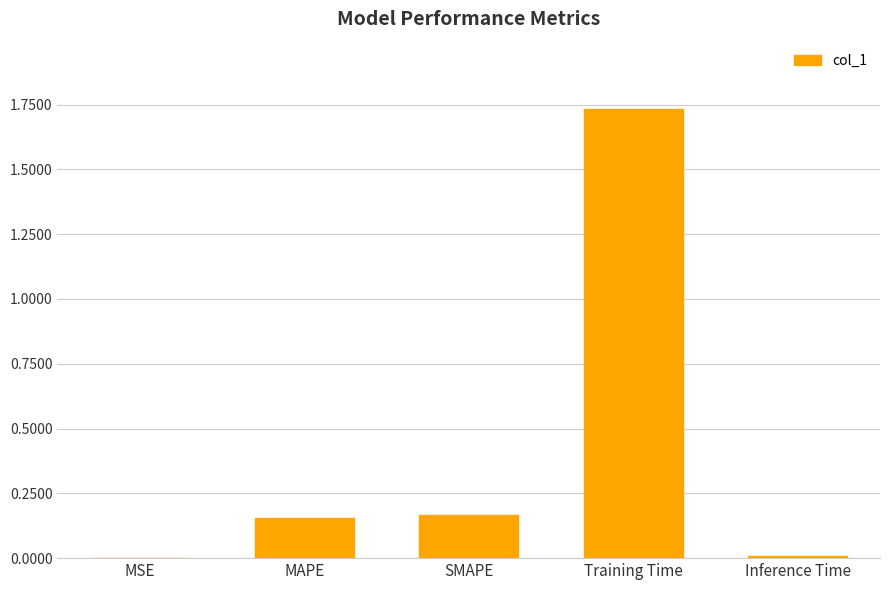

Between MAPE and Training Time, which is larger?

Training Time